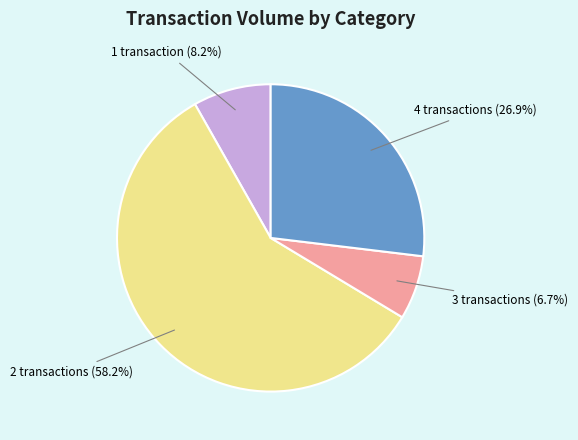

Approximately how many times larger is the value at 1 transaction (8.2%) compared to 3 transactions (6.7%)?

1.2